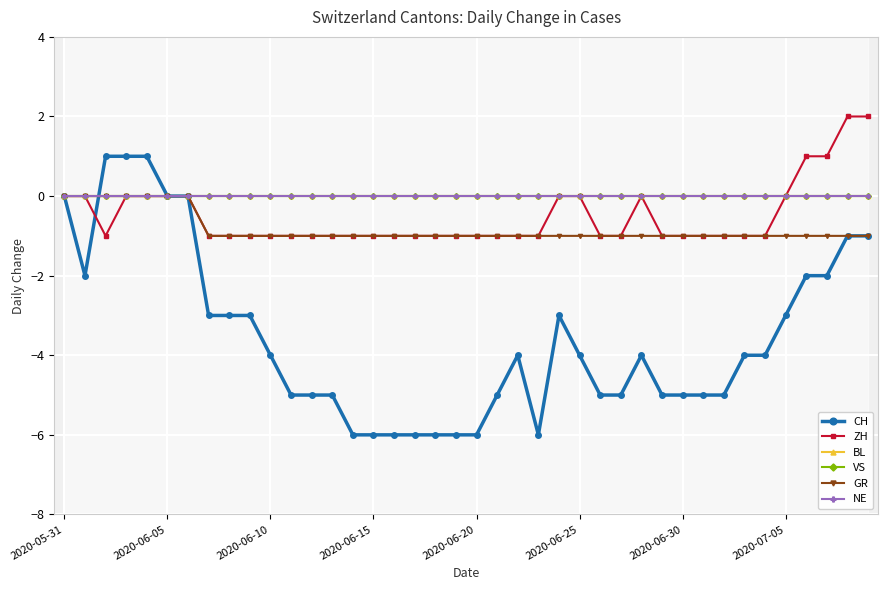

What is the total value across all series at 14?

-8